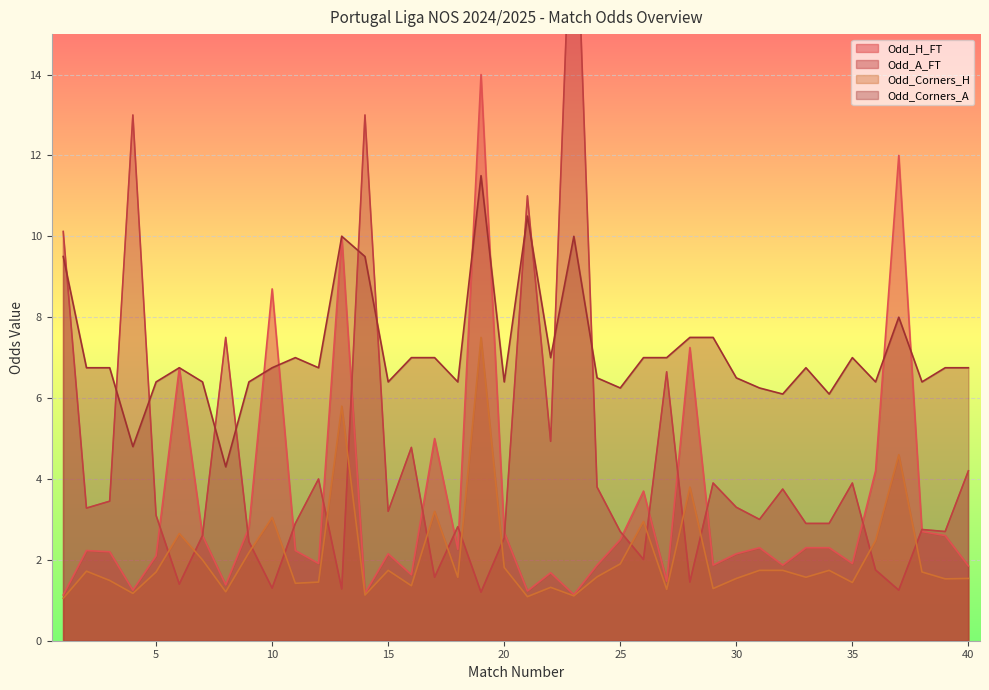

True or false: Odd_Corners_H and Odd_H_FT intersect in this chart.

False